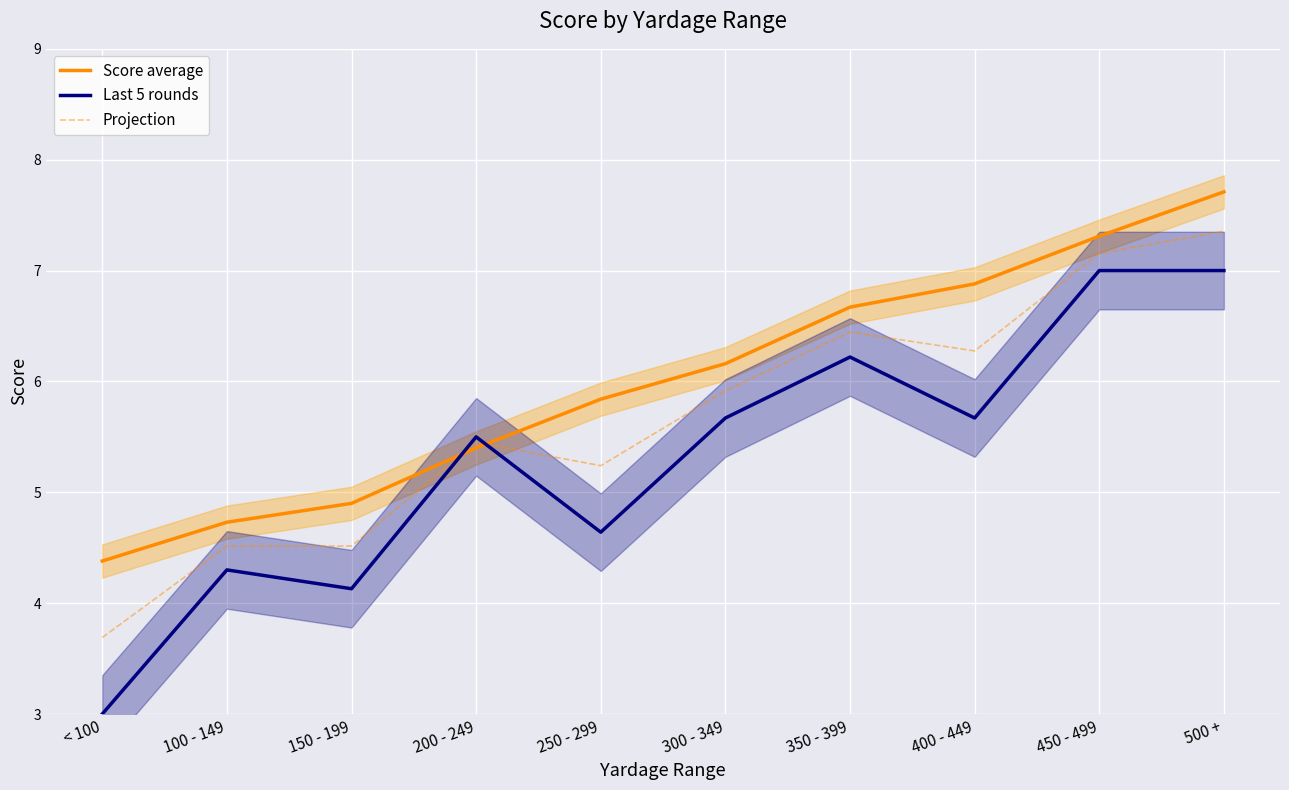

Where do Score average and Last 5 rounds first cross each other?

150 - 199 and 200 - 249